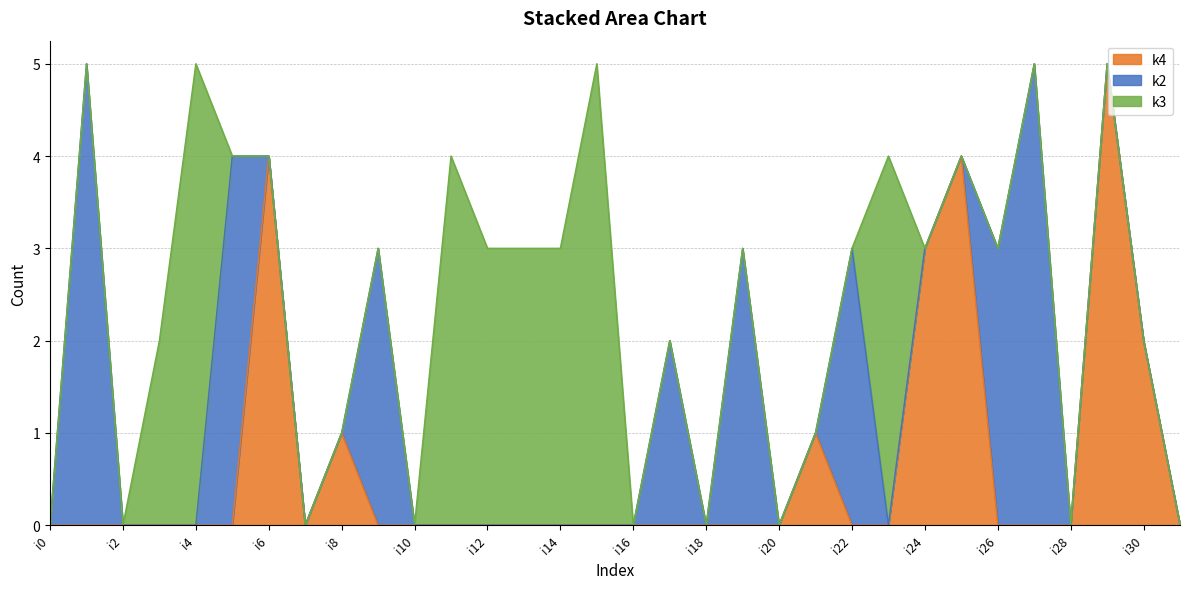

Is the value of k2 at i9 greater than the value of k3 at i8?

Yes